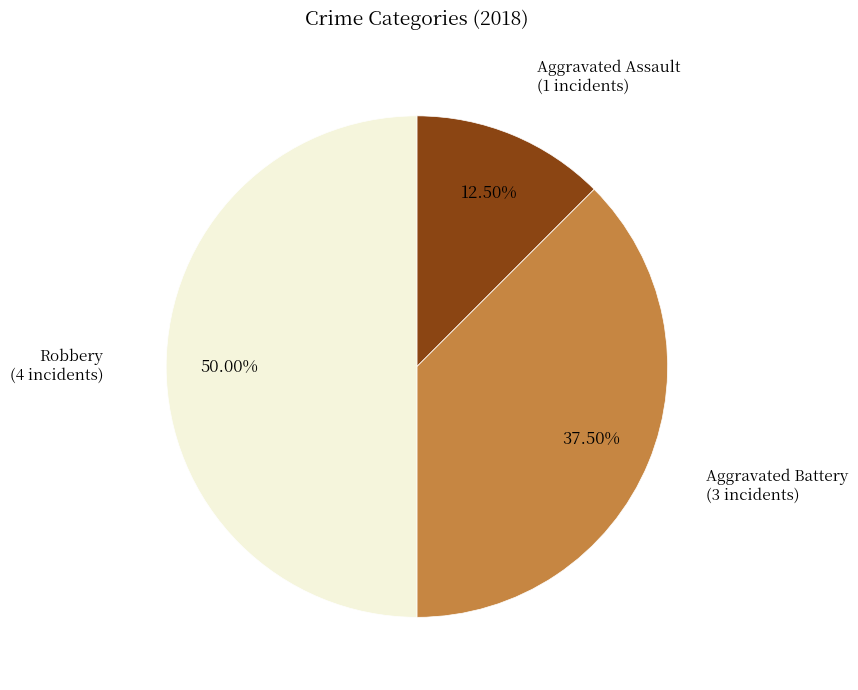

Is the sum of Robbery and Aggravated Battery greater than half?

Yes